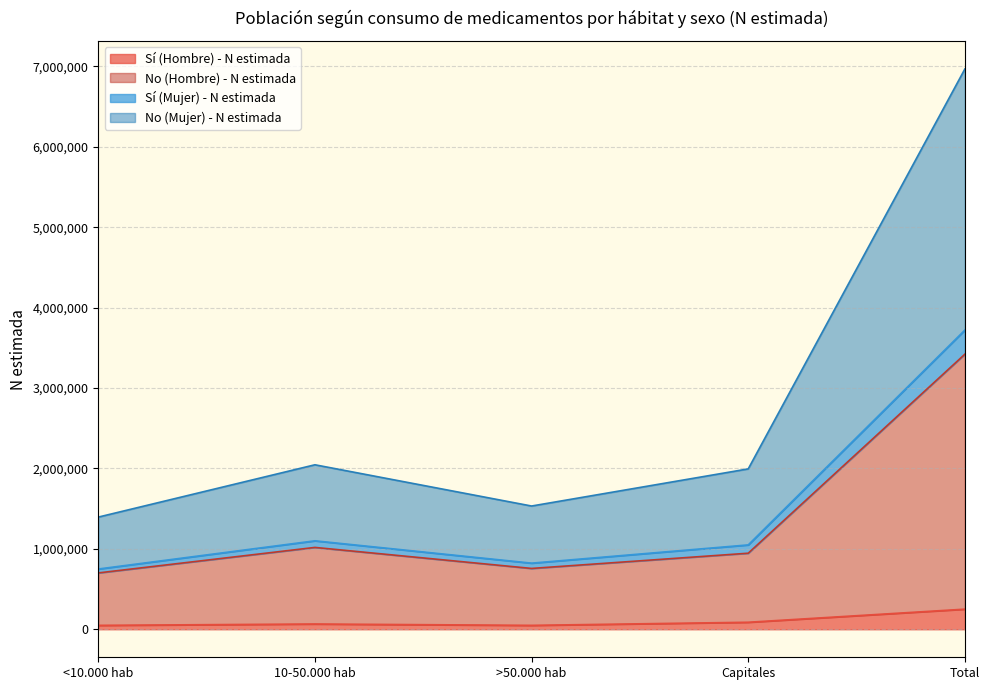

What is the highest value of the Sí (Hombre) - N estimada series?

250071